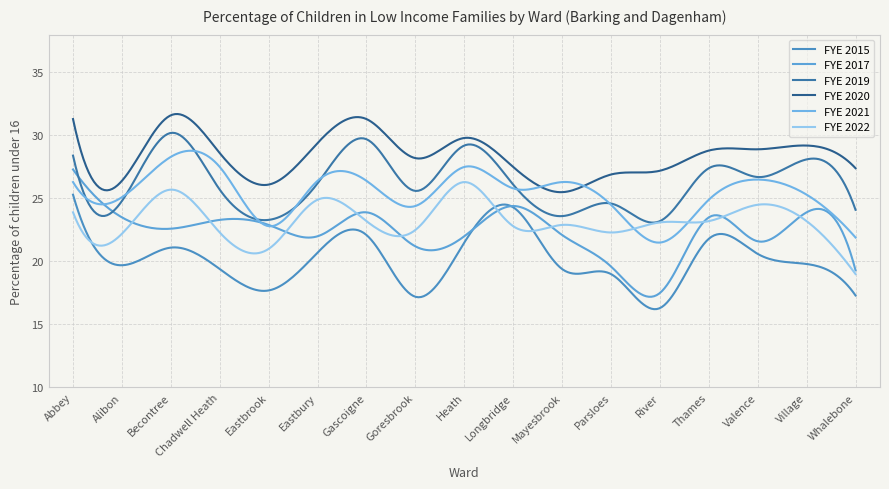

Where is FYE 2015 nearest to the value 20?

Village